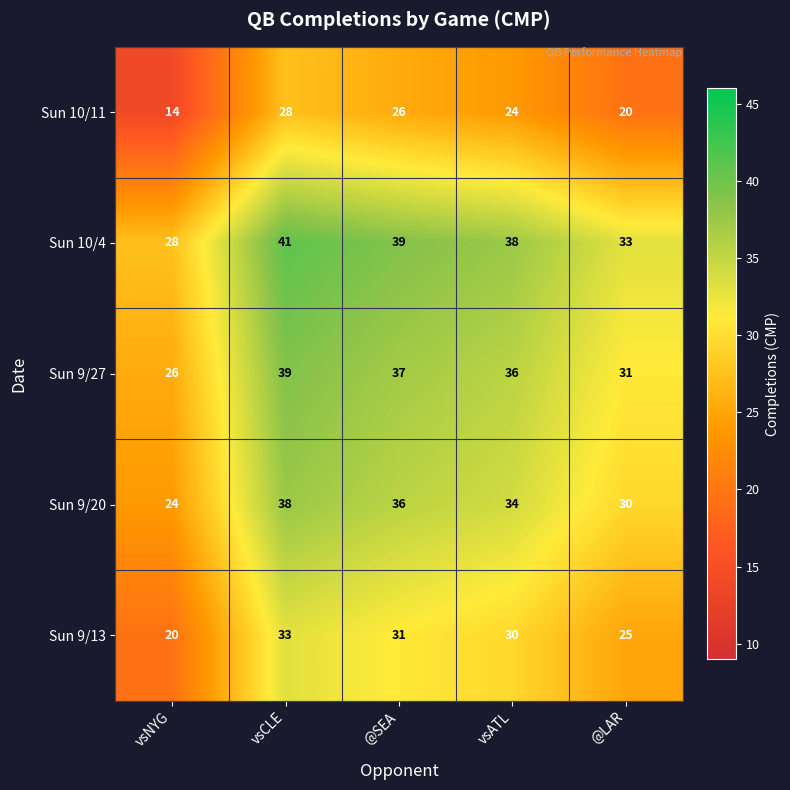

Which series has the largest total across all categories?

Sun 10/4